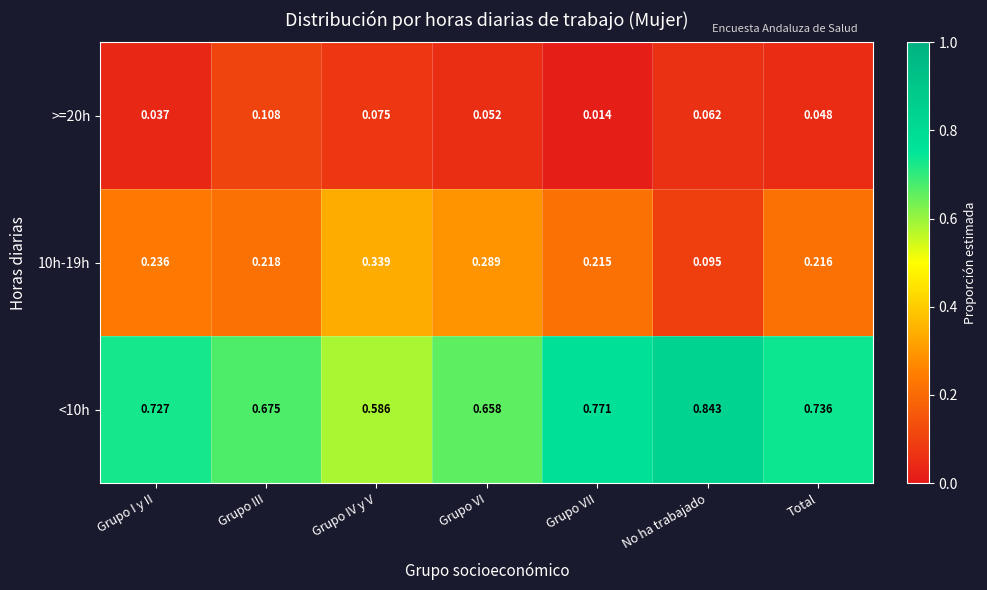

At which label is >=20h closest to 0?

Grupo VII